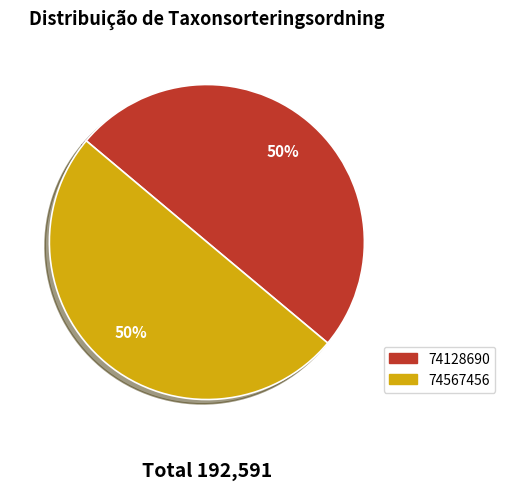

What percentage is the 74128690 slice, to the nearest percent?

50%